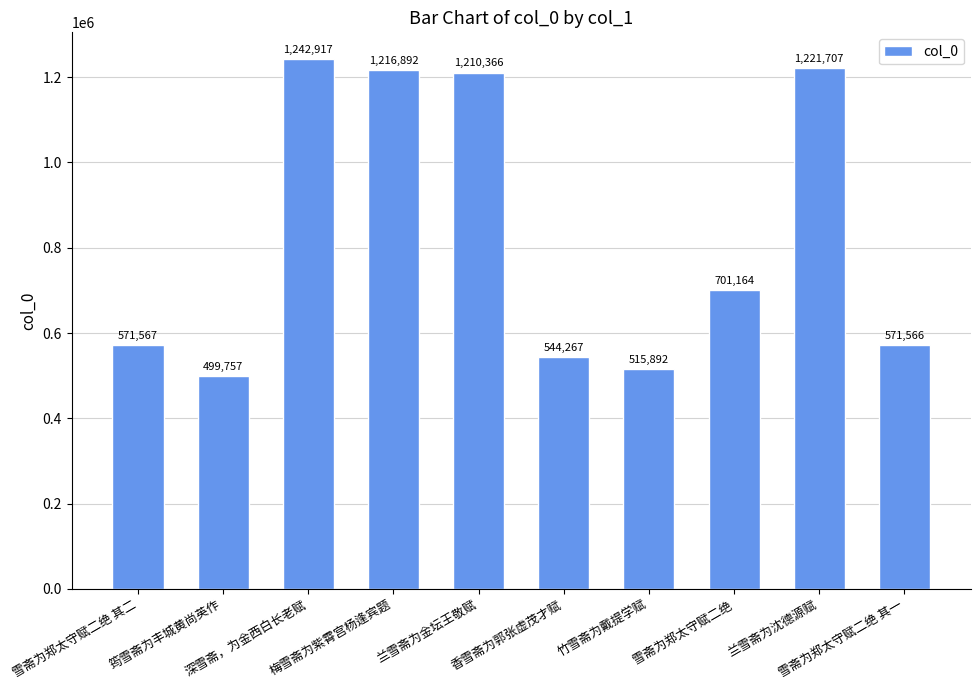

What is the sum of the values at 筠雪斋为丰城黄尚英作 and 雪斋为郑太守赋二绝?

1200921